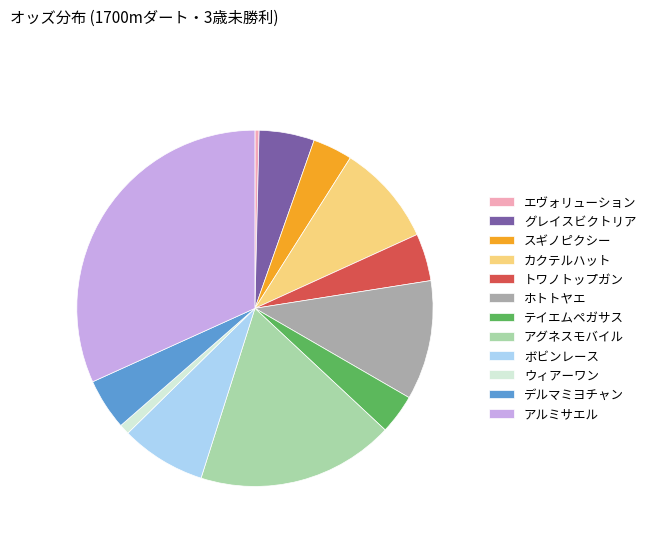

How many slices are in this pie chart?

12